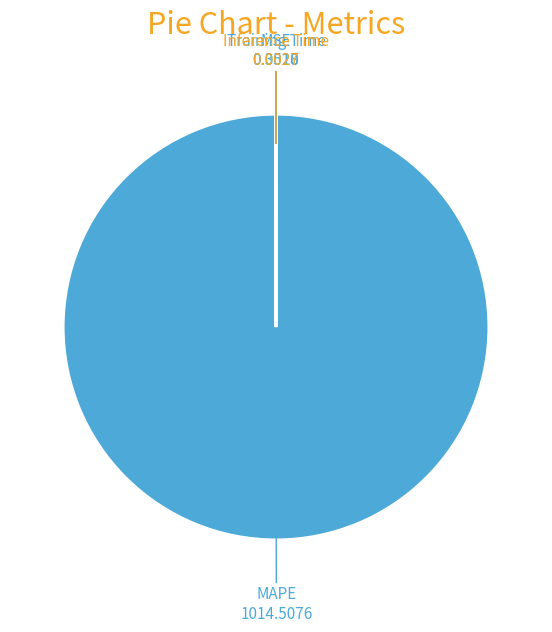

What is the majority slice?

MAPE